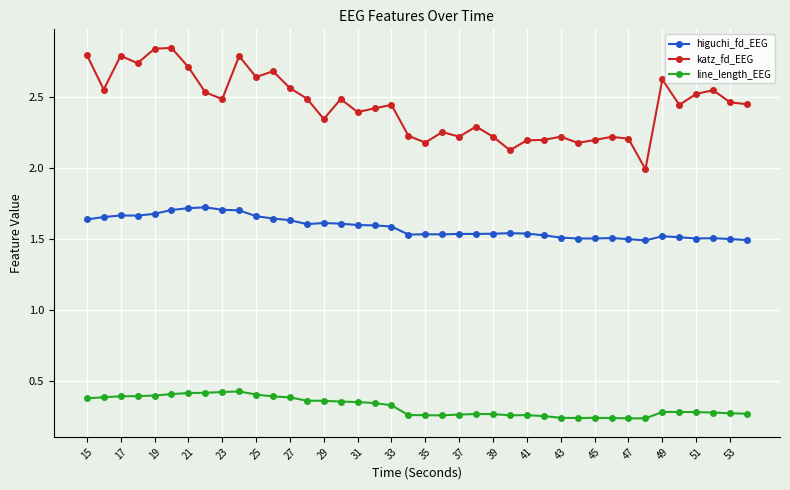

True or false: higuchi_fd_EEG has more than 0 interior local peaks.

True